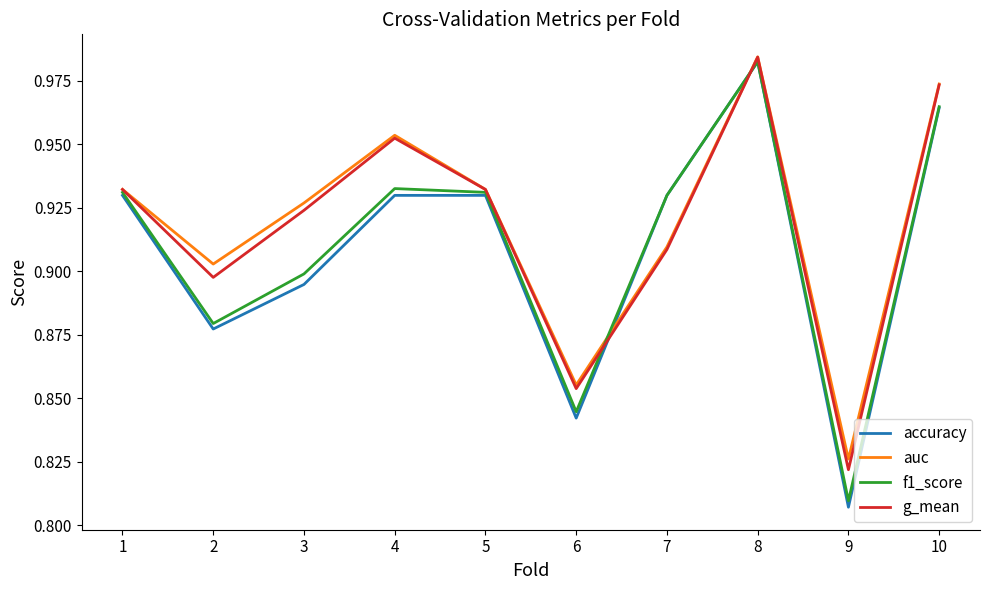

Rank the series by their average value, from lowest to highest.

accuracy, f1_score, g_mean, auc